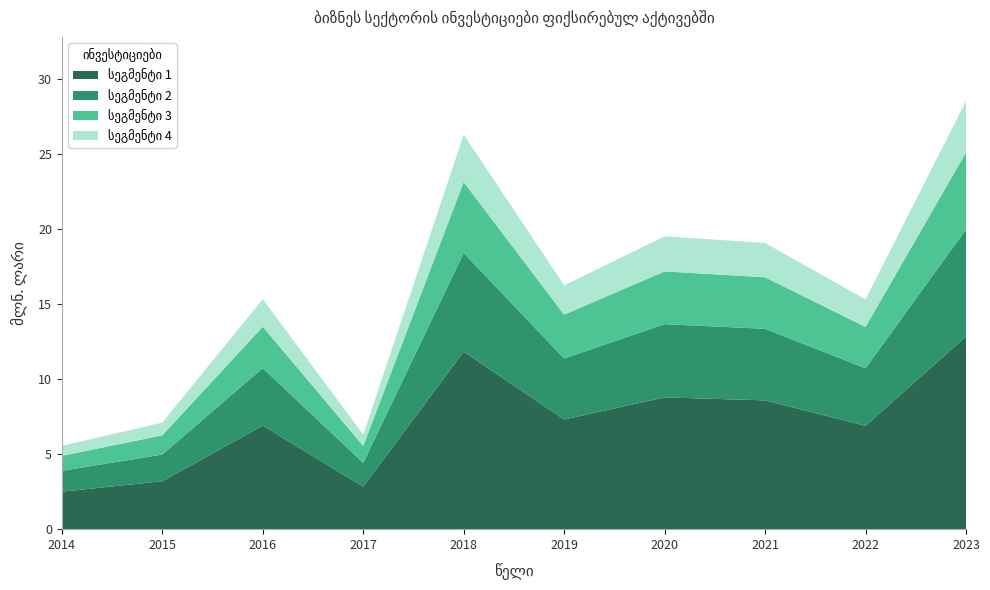

Reading right to left, transcribe all the data shown in this chart.

28.5	15.3	19.1	19.5	16.2	26.3	6.3	15.3	7.1	5.5